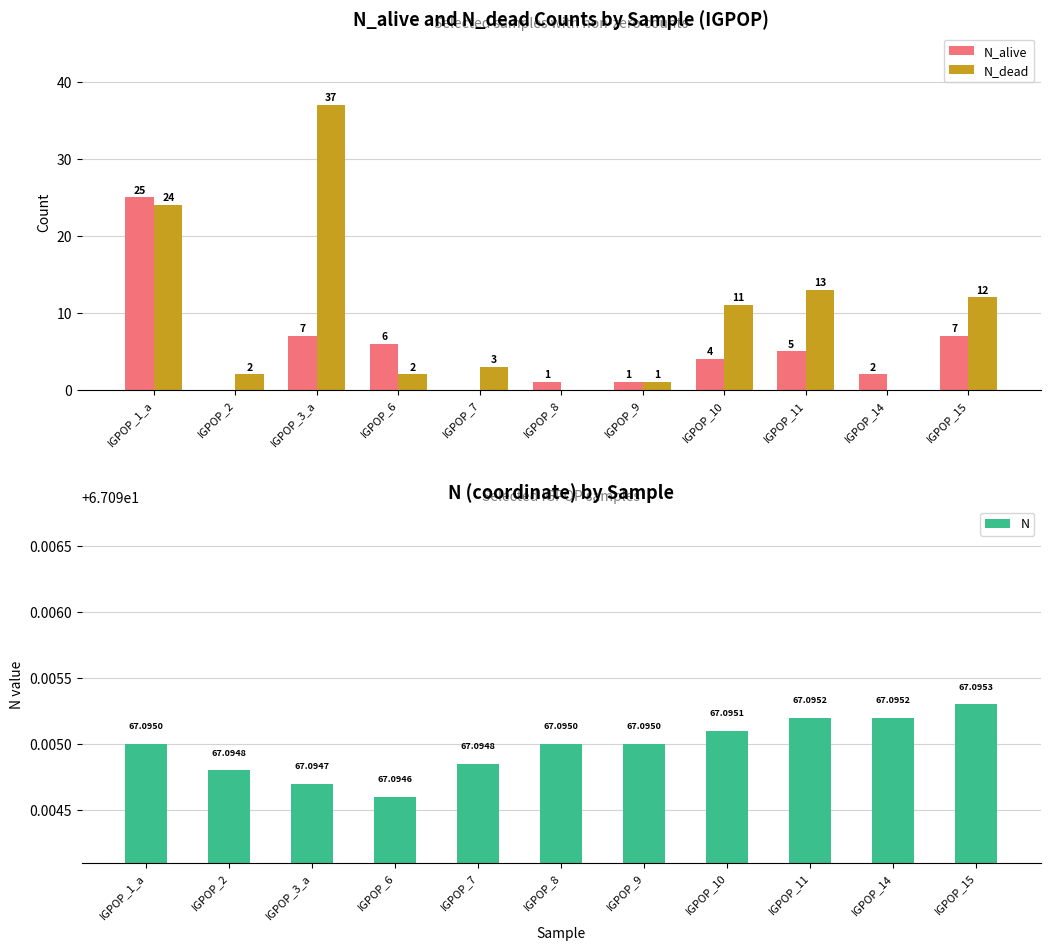

Between IGPOP_2 and IGPOP_6, which series saw the biggest shift?

N_alive